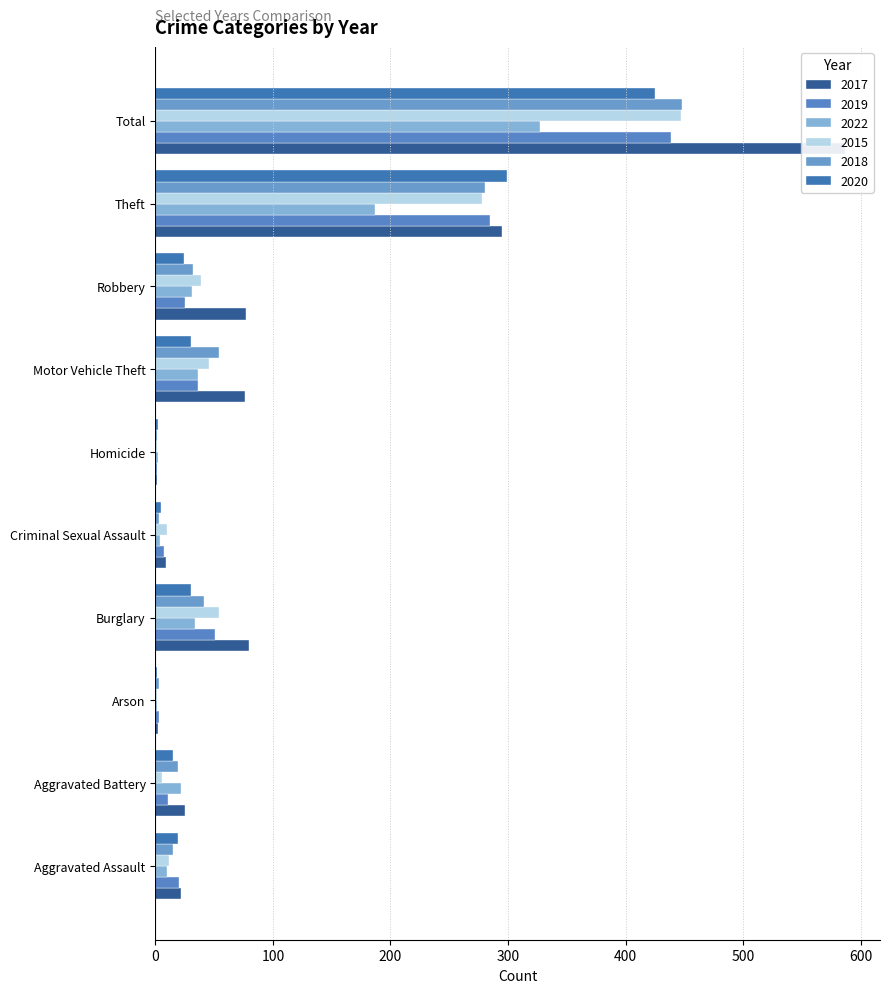

Which series has the widest spread of values?

2017